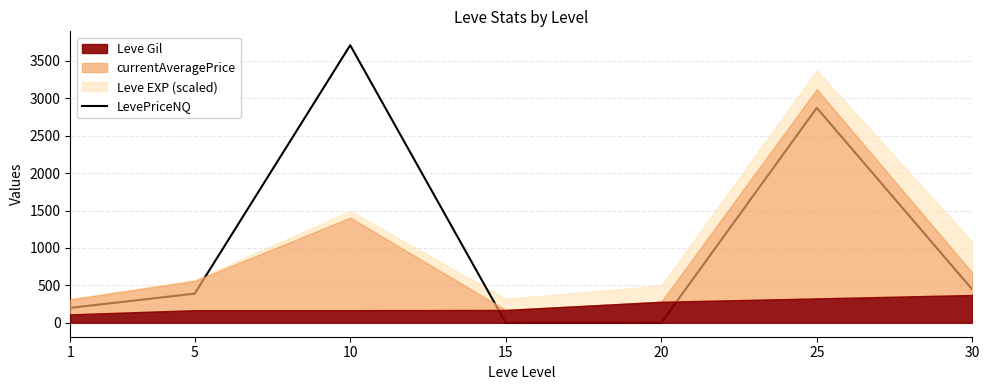

Between 15 and 30, which is larger?

30